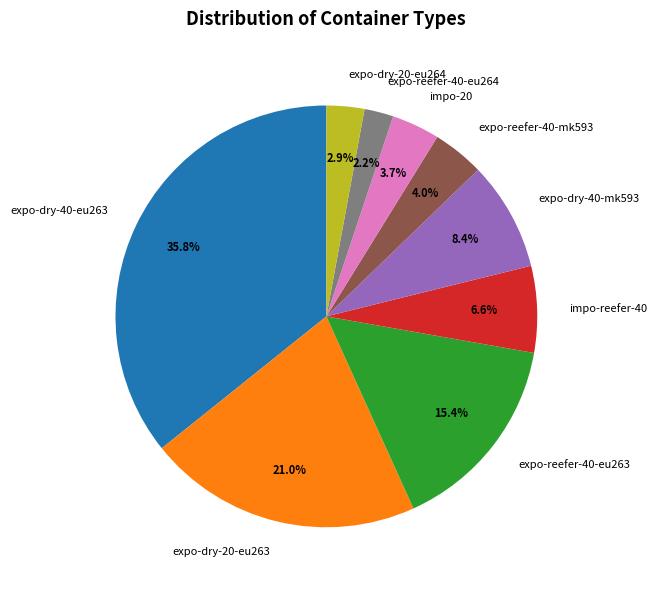

Between expo-dry-20-eu264 and expo-reefer-40-mk593, which is larger?

expo-reefer-40-mk593